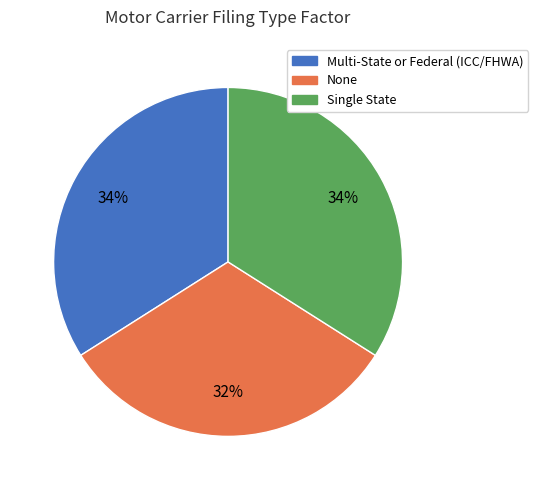

Is there a majority slice in this chart?

No